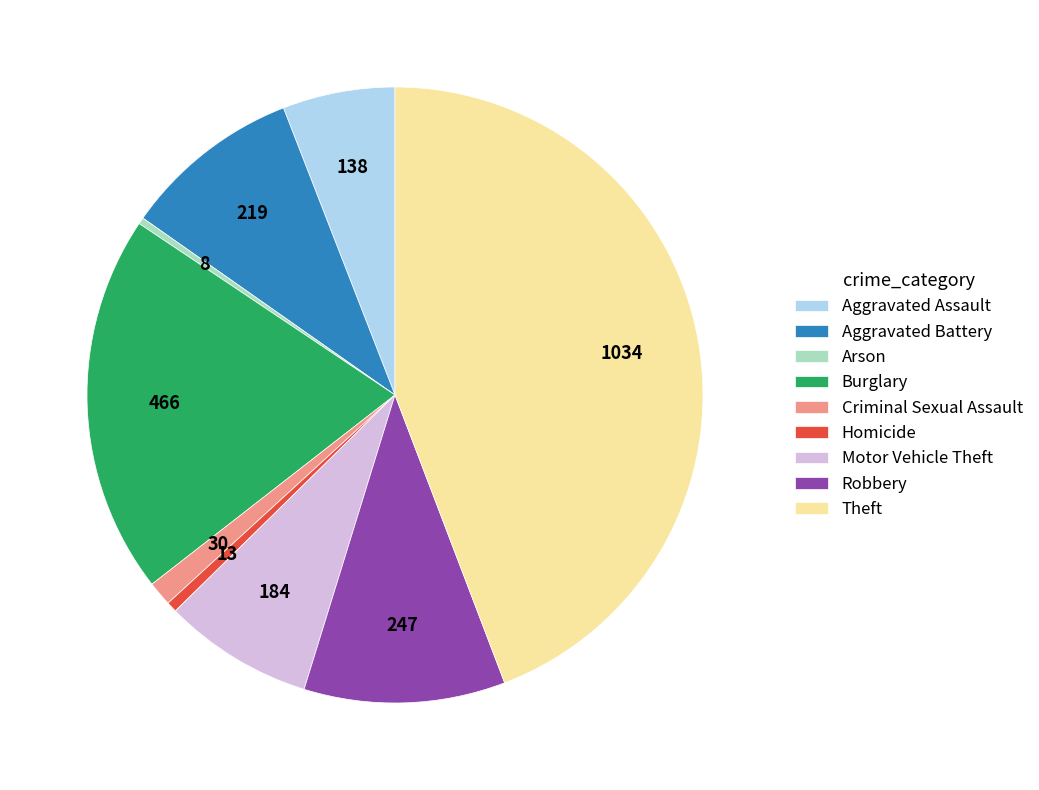

Which slice is the largest?

Theft